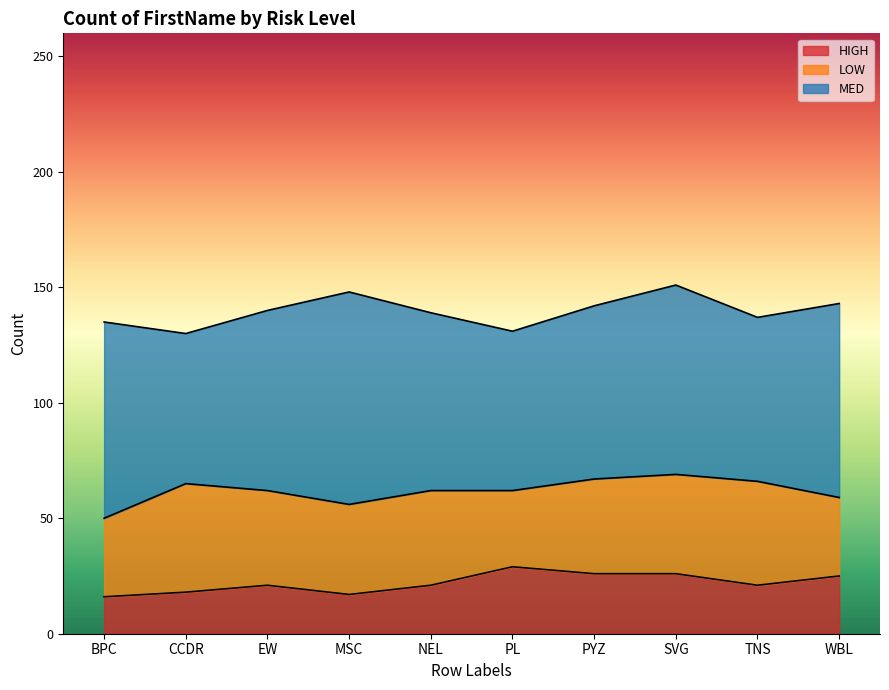

Does the chart have visible grid lines?

No